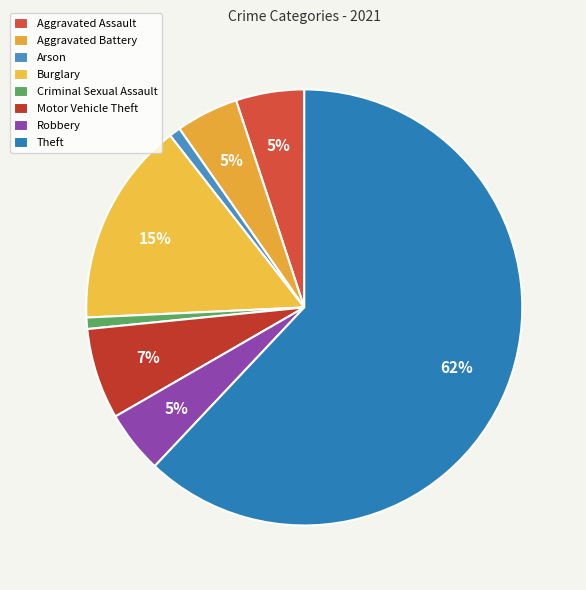

How many segments does this pie chart have?

8